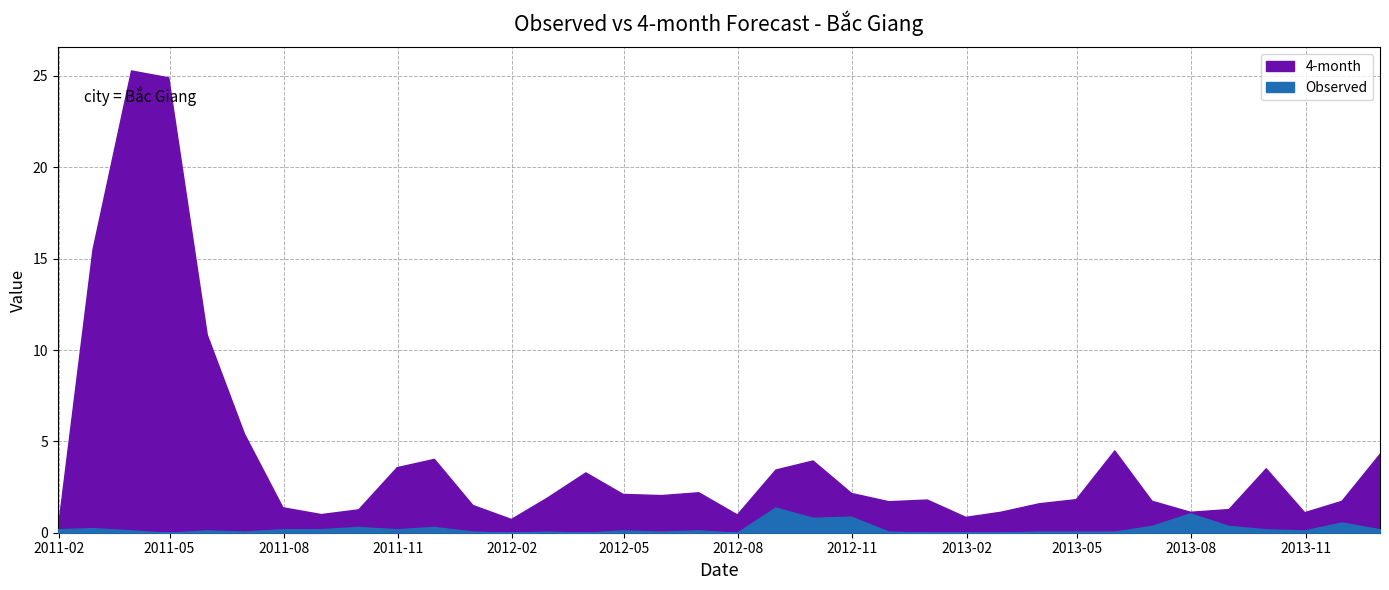

Reading left to right, list all the values displayed in this chart.

Observed: 0.2	0.3	0.1	0.0	0.1	0.1	0.2	0.2	0.3	0.2	0.3	0.1	0.0	0.1	0.0	0.1	0.1	0.1	0.0	1.4	0.8	0.9	0.1	0.0	0.0	0.0	0.1	0.1	0.1	0.4	1.1	0.4	0.2	0.1	0.6	0.2
4-month: 0.3	15.5	25.3	24.9	10.8	5.4	1.4	1.0	1.3	3.6	4.0	1.5	0.8	1.9	3.3	2.1	2.1	2.2	1.0	3.5	4.0	2.2	1.7	1.8	0.9	1.1	1.6	1.8	4.5	1.8	1.1	1.3	3.5	1.1	1.7	4.3